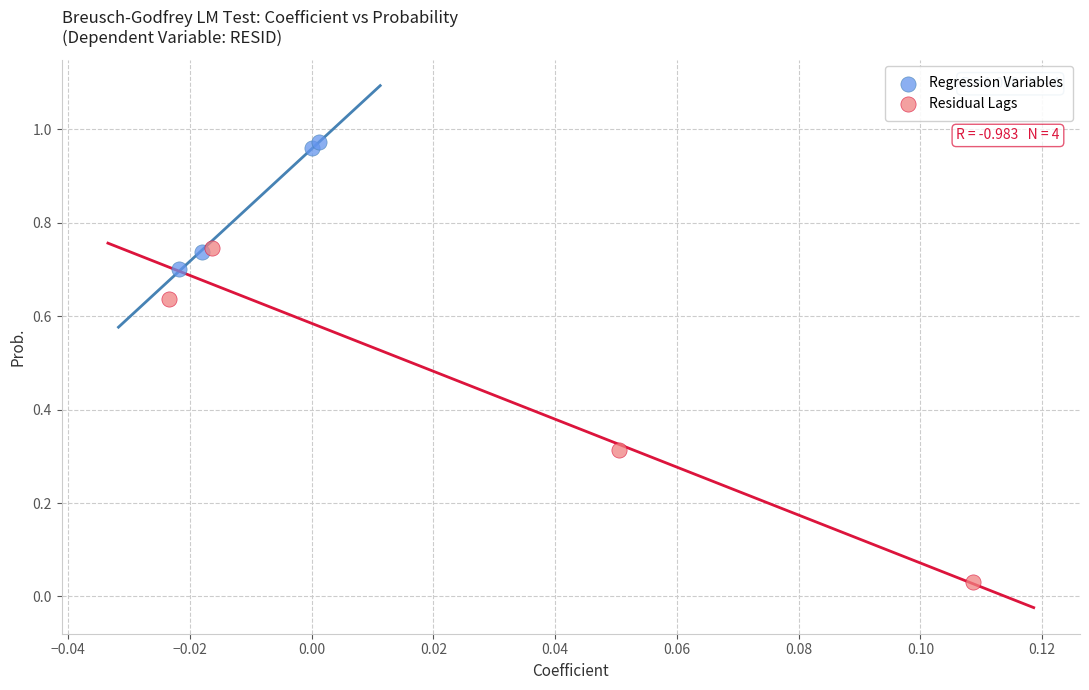

What are all the series names shown in the legend?

Regression Variables, Residual Lags